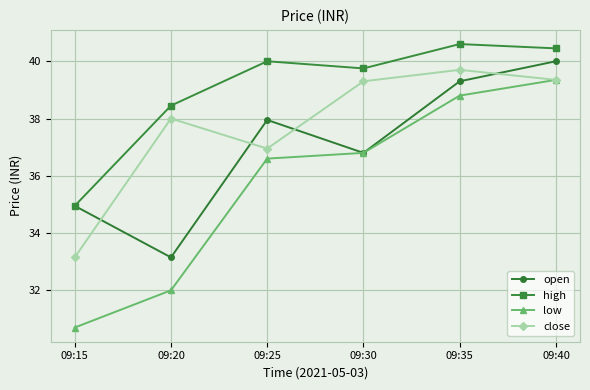

The high series shows 38.5 at 09:20. True or false?

True